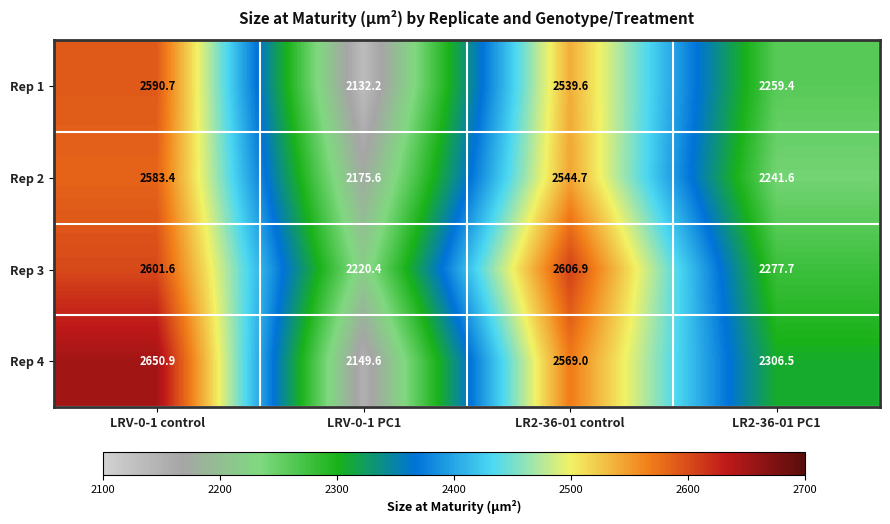

Reading left to right, what are all the values shown in this chart?

Rep 1: LRV-0-1 control=2590.7	LRV-0-1 PC1=2132.2	LR2-36-01 control=2539.6	LR2-36-01 PC1=2259.4
Rep 2: LRV-0-1 control=2583.4	LRV-0-1 PC1=2175.6	LR2-36-01 control=2544.7	LR2-36-01 PC1=2241.6
Rep 3: LRV-0-1 control=2601.6	LRV-0-1 PC1=2220.4	LR2-36-01 control=2606.9	LR2-36-01 PC1=2277.7
Rep 4: LRV-0-1 control=2650.9	LRV-0-1 PC1=2149.6	LR2-36-01 control=2569.0	LR2-36-01 PC1=2306.5